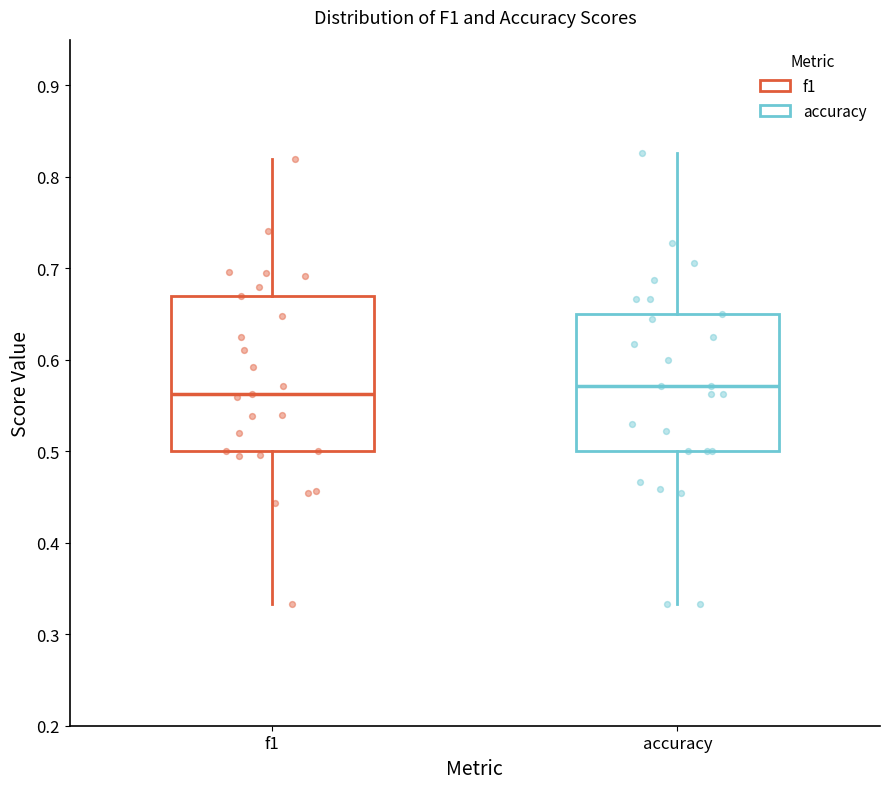

Reading left to right, read every box against the y-axis: the position of its median line, the range the box covers, and the ends of its whiskers. The values are not printed on the chart, so give them approximately, as read against the axis.

f1: median 0.56, box 0.50 to 0.67, whiskers 0.33 to 0.82
accuracy: median 0.57, box 0.50 to 0.65, whiskers 0.33 to 0.83